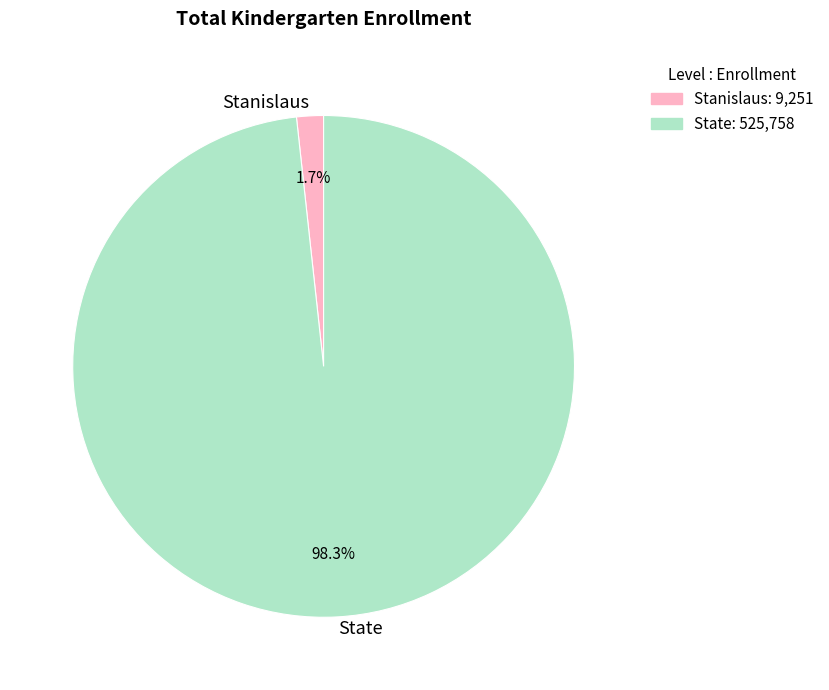

Is it true that State is 98% of the pie?

True